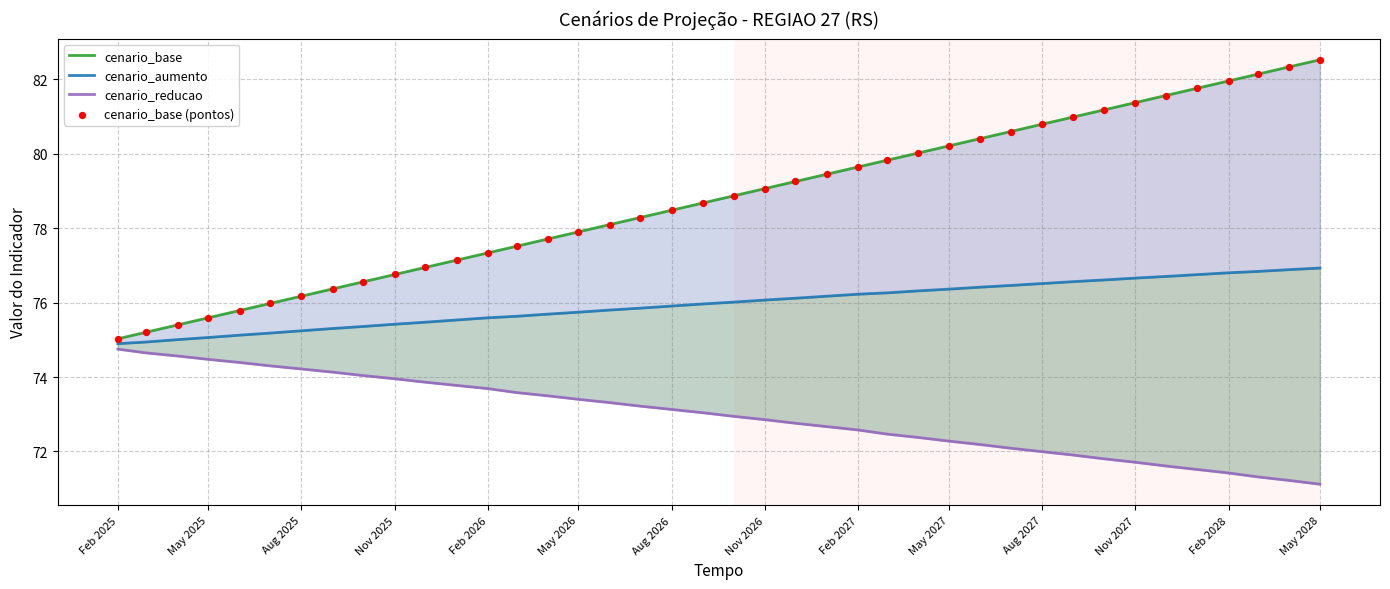

Is the value of cenario_reducao at 15 greater than the value of cenario_aumento at 34?

No